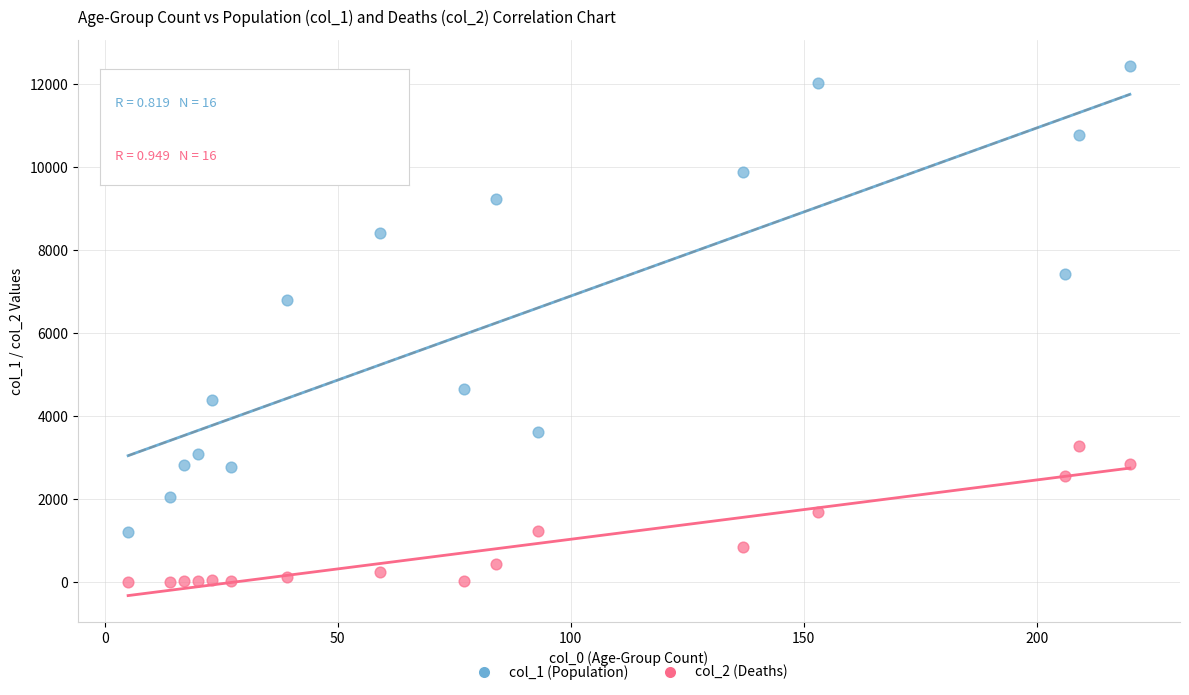

Which series contains the highest Y value?

col_1 (Population)